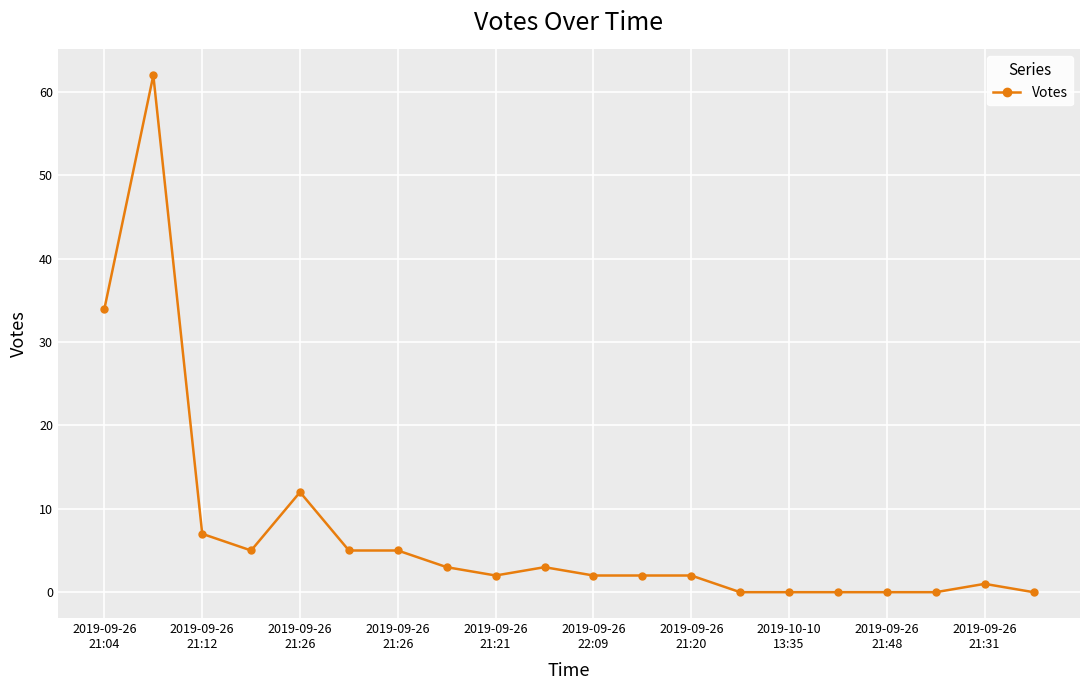

What is the maximum value shown in the chart?

62